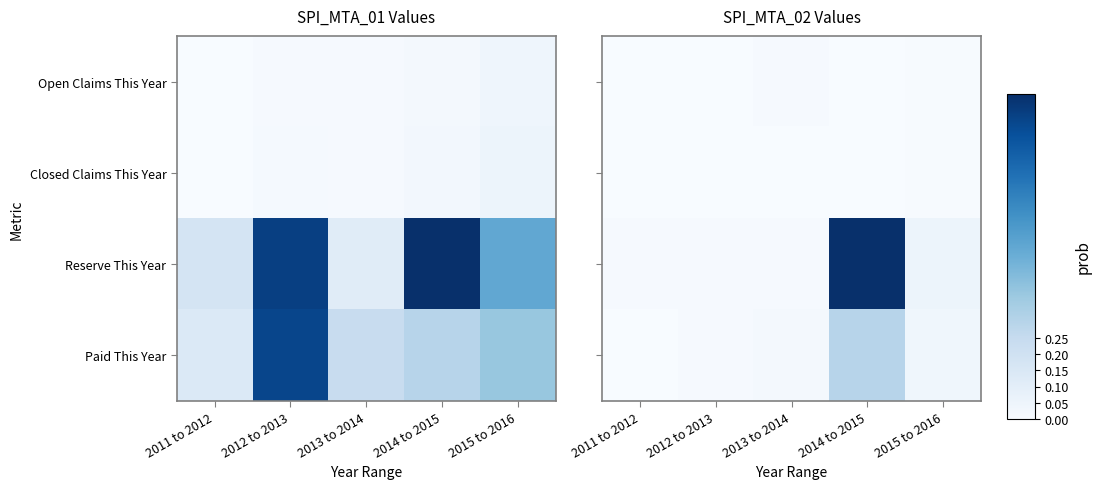

List the labels in order of Closed Claims This Year value, smallest first.

2011 to 2012, 2012 to 2013, 2013 to 2014, 2014 to 2015, 2015 to 2016